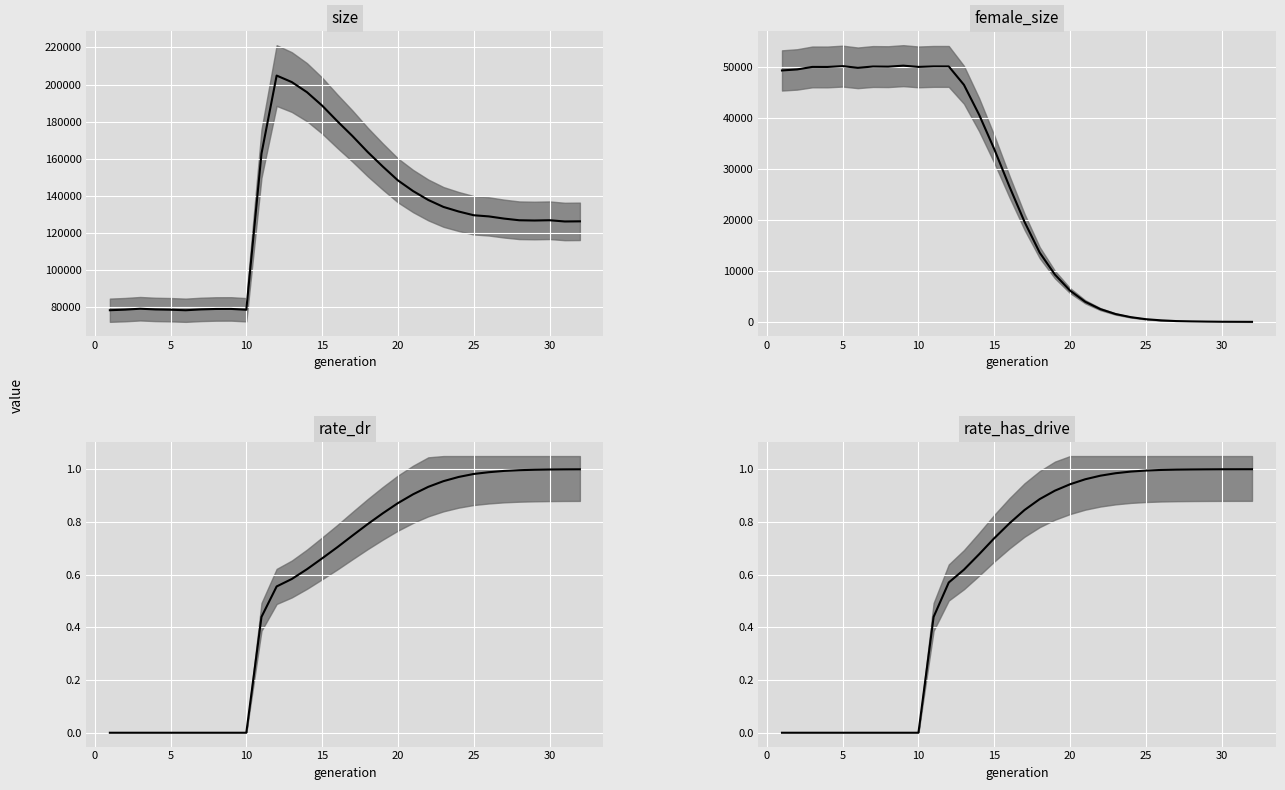

True or false: size and female_size cross at least once.

False